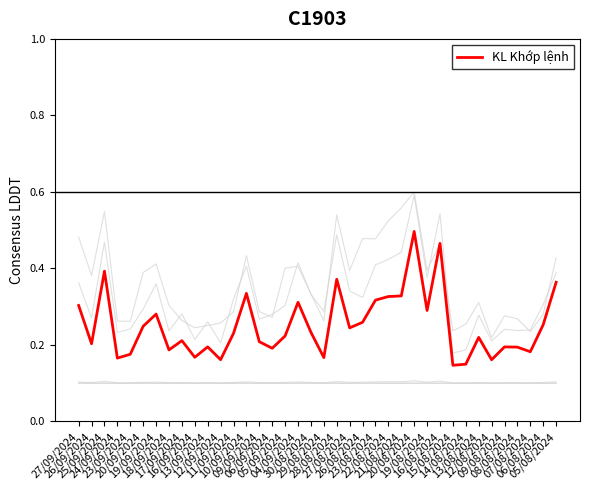

Is this an area chart (filled region under the line)?

No